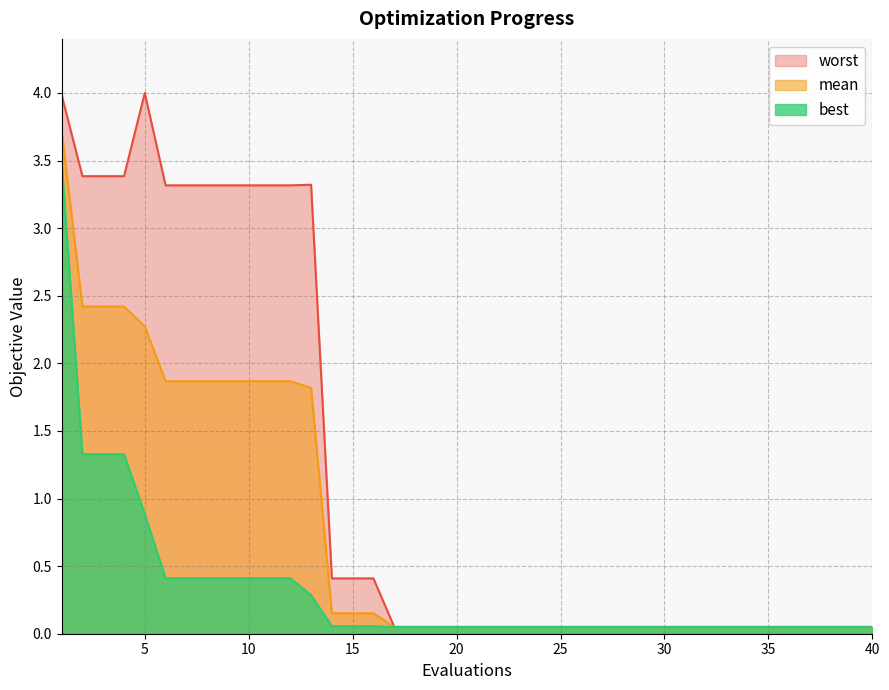

The mean series shows 0.1 at 28. True or false?

False